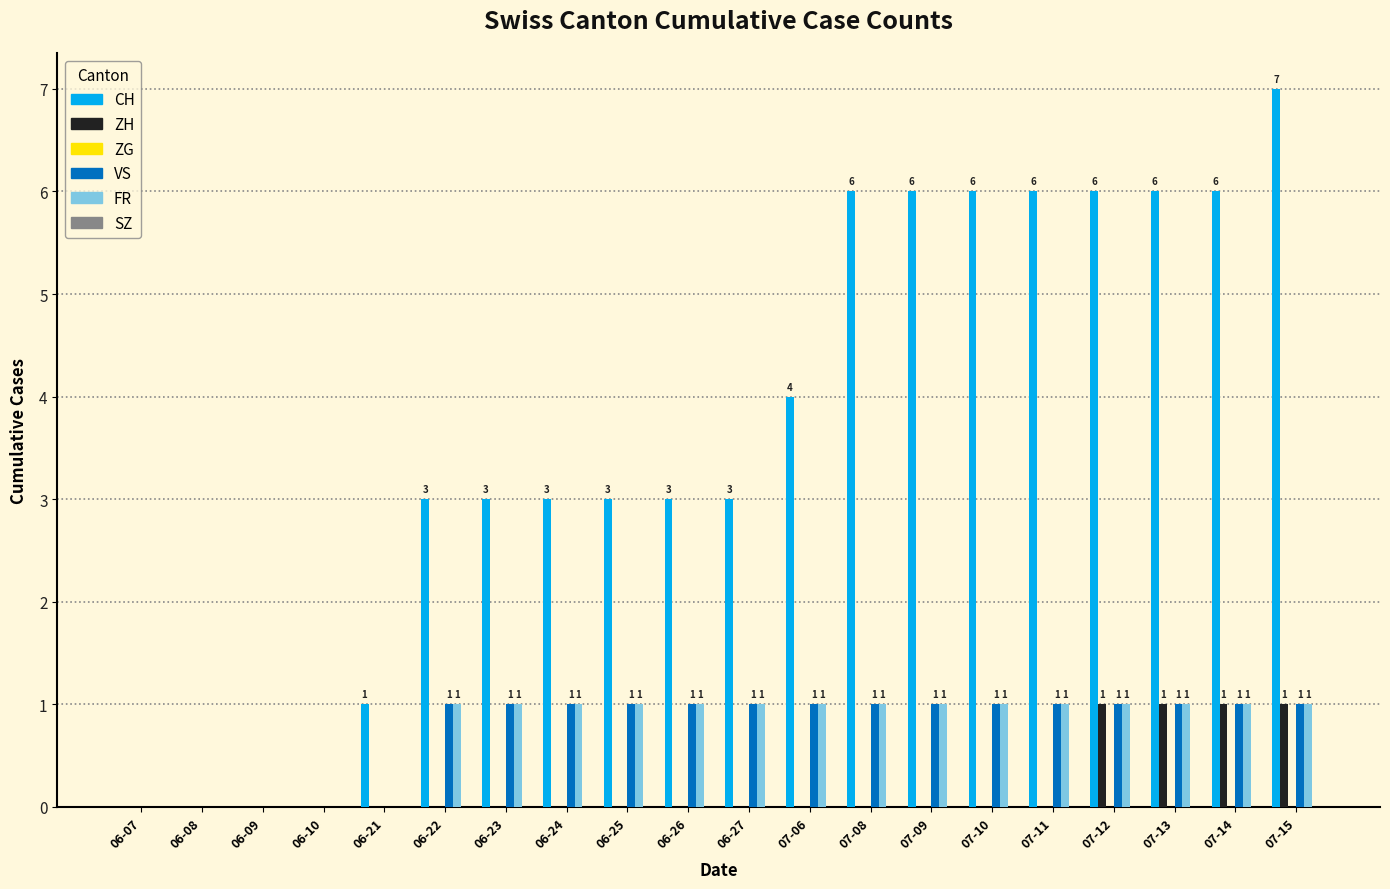

How many VS values are between 1 and 2?

15